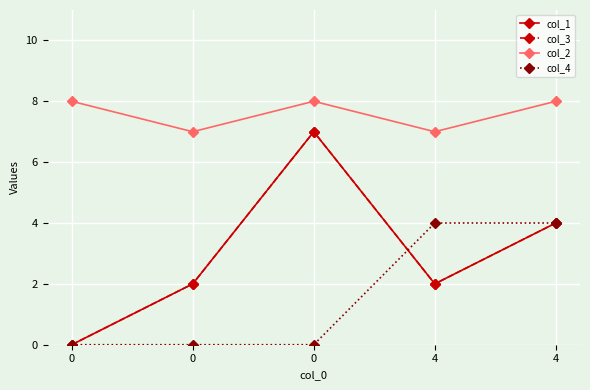

Does the chart have visible grid lines?

Yes